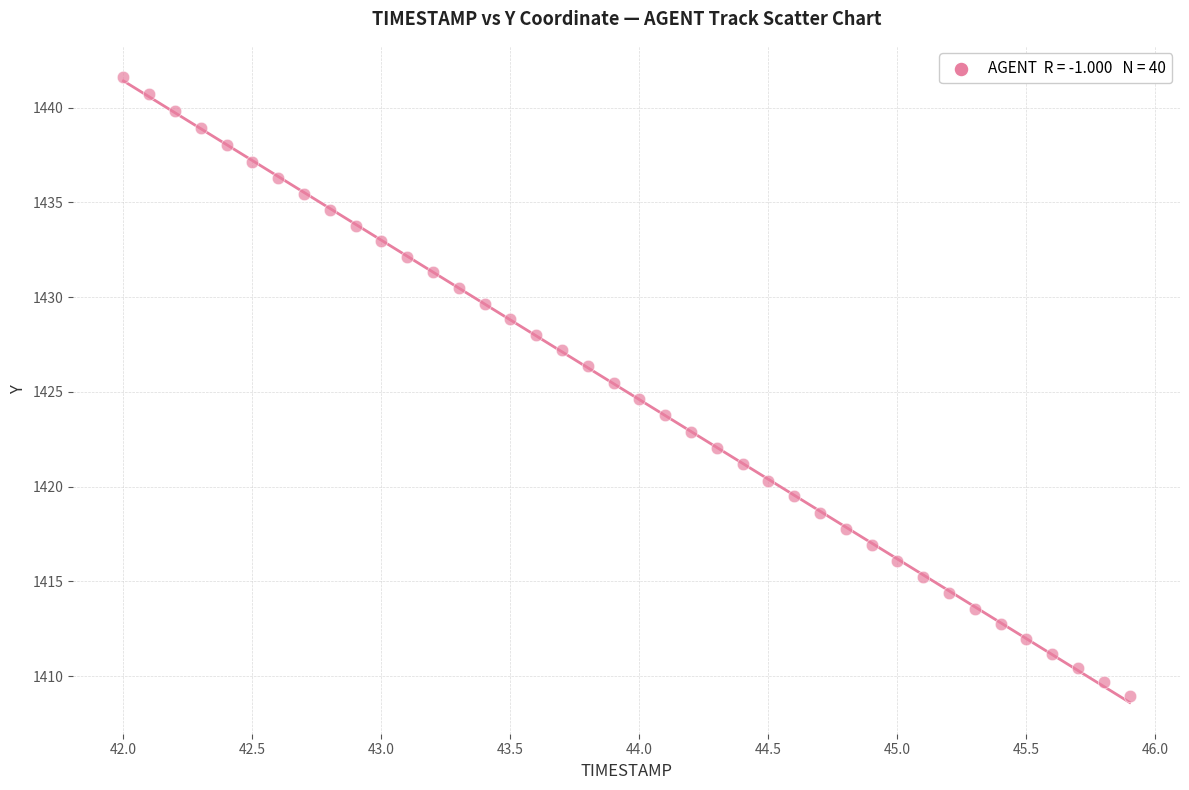

What is the range of X values (max minus min)?

3.9